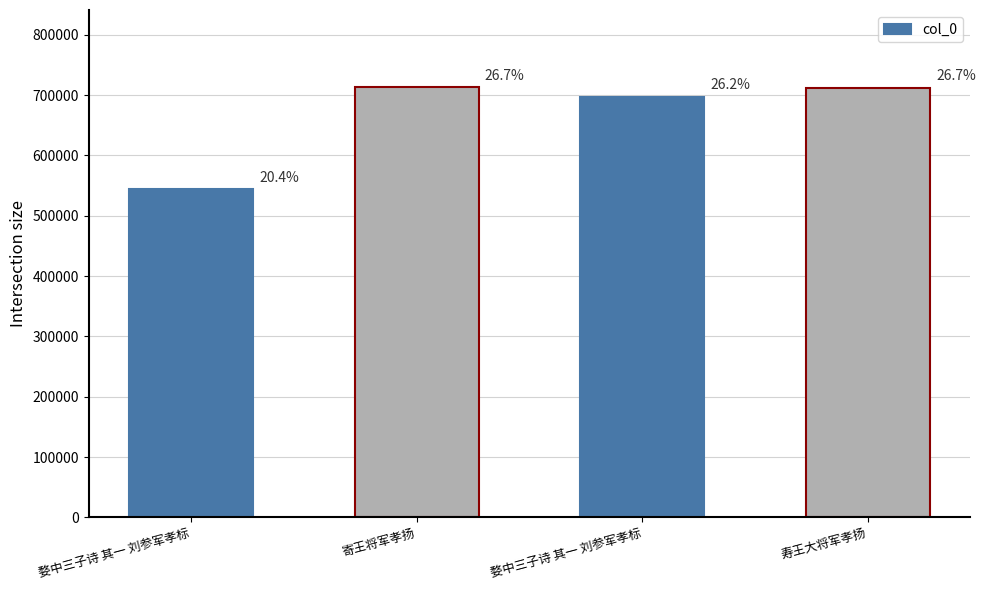

What is the greatest value displayed?

712652